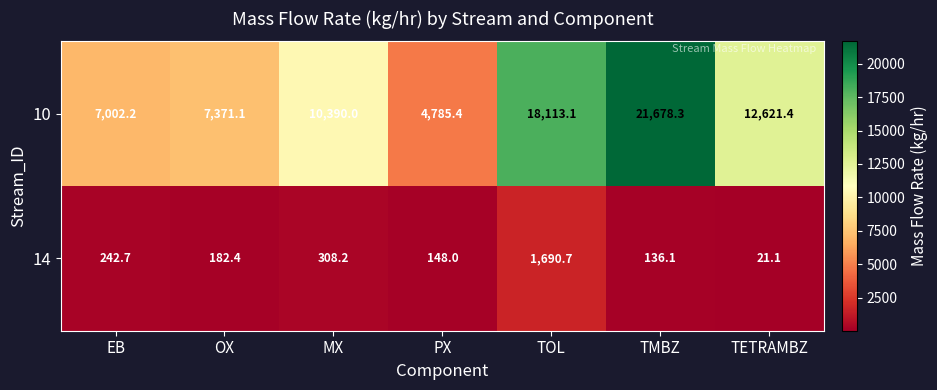

What is the total value across all series at OX?

7553.5